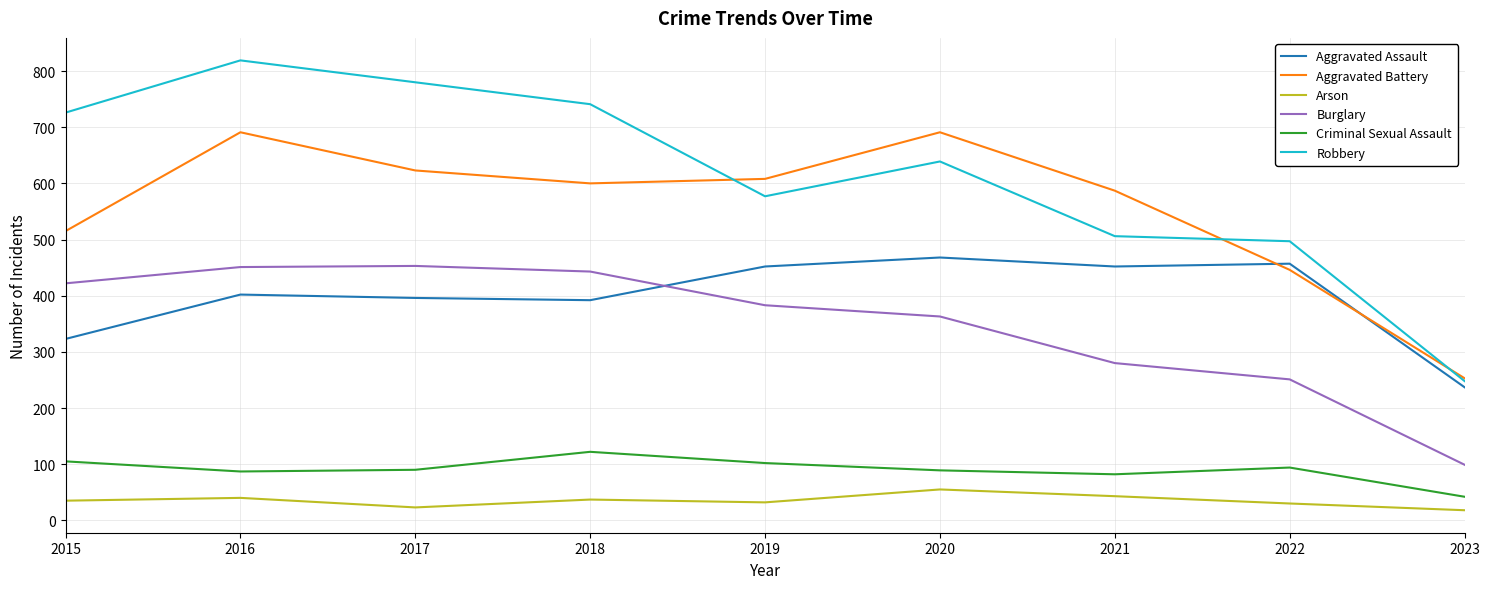

Which series has the largest total across all categories?

Robbery